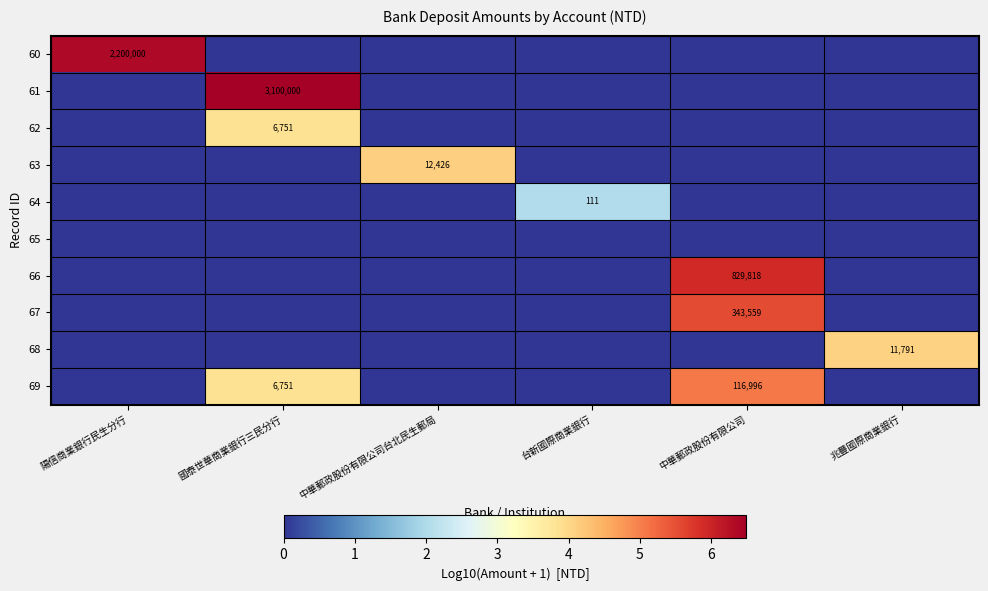

Is it true that 66 equals 1294837 at 中華郵政股份有限公司?

False